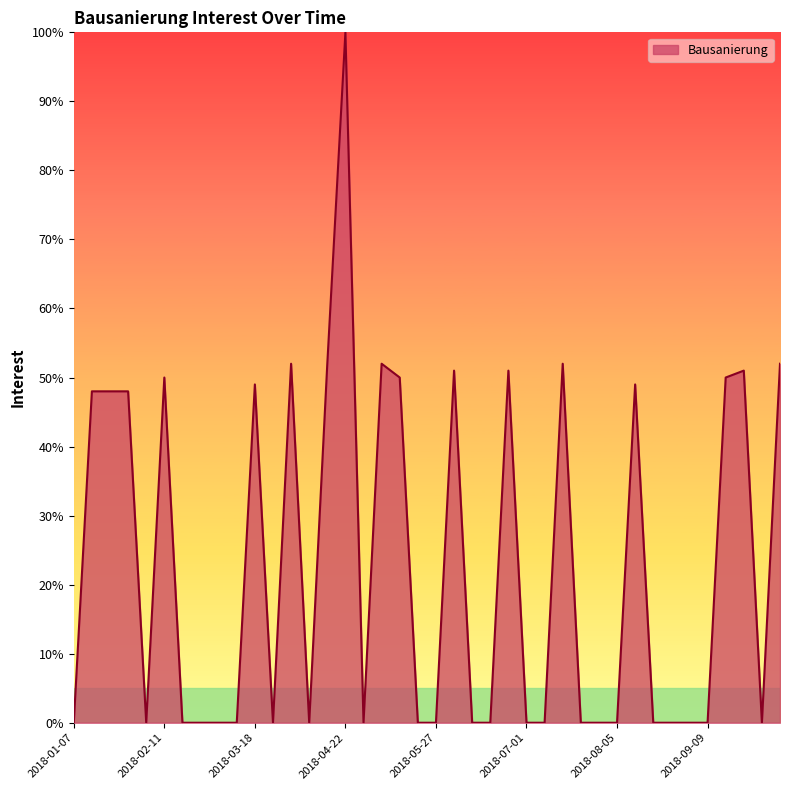

What is the difference between the maximum and minimum values?

100